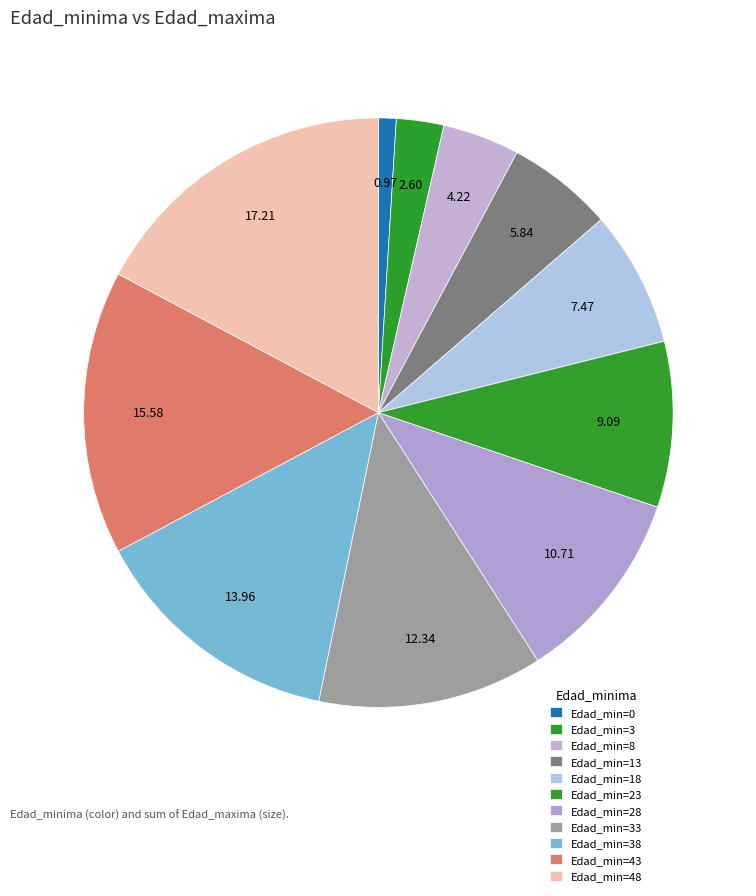

To the nearest percent, what is the average slice percentage?

9%